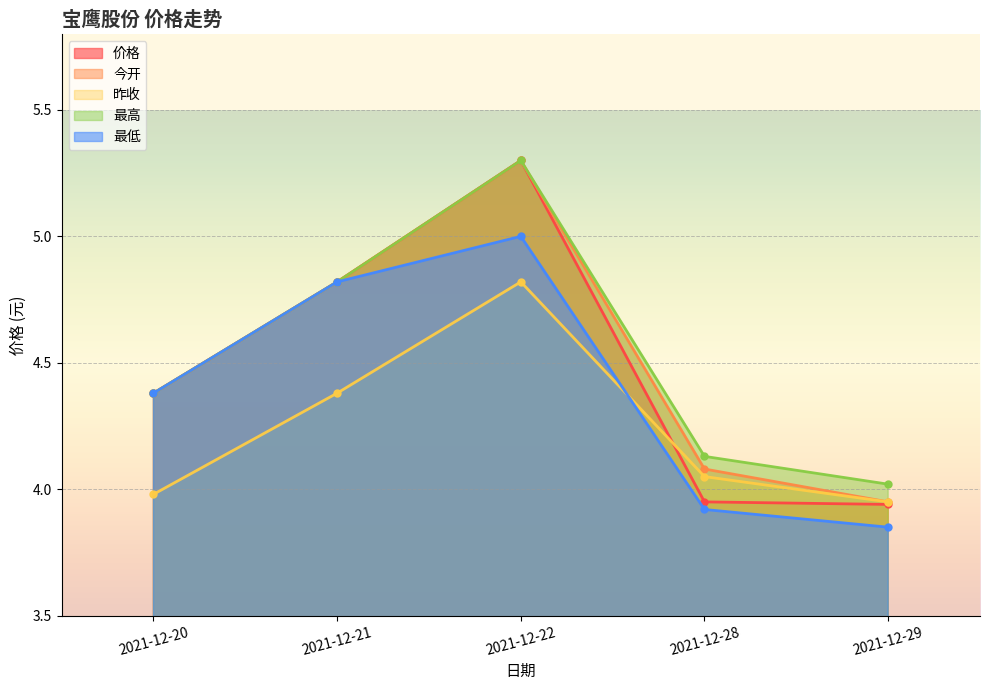

The 今开 series shows 4.8 at 2021-12-21. True or false?

True